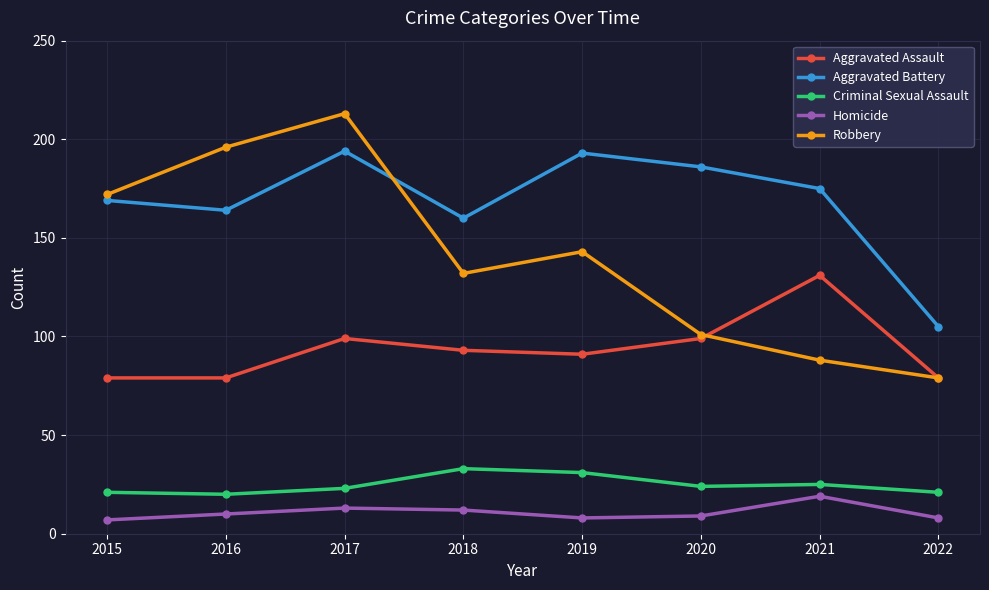

At how many categories does at least one series exceed 52?

8